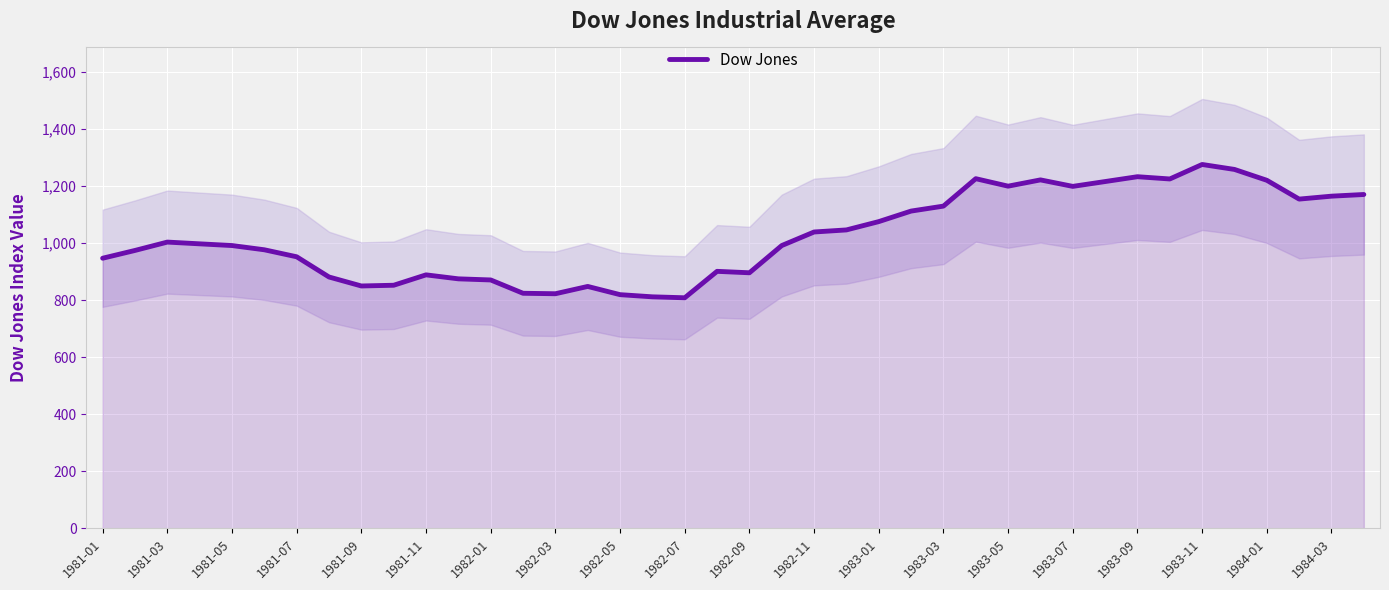

What is the highest value of the Dow Jones series?

1276.0